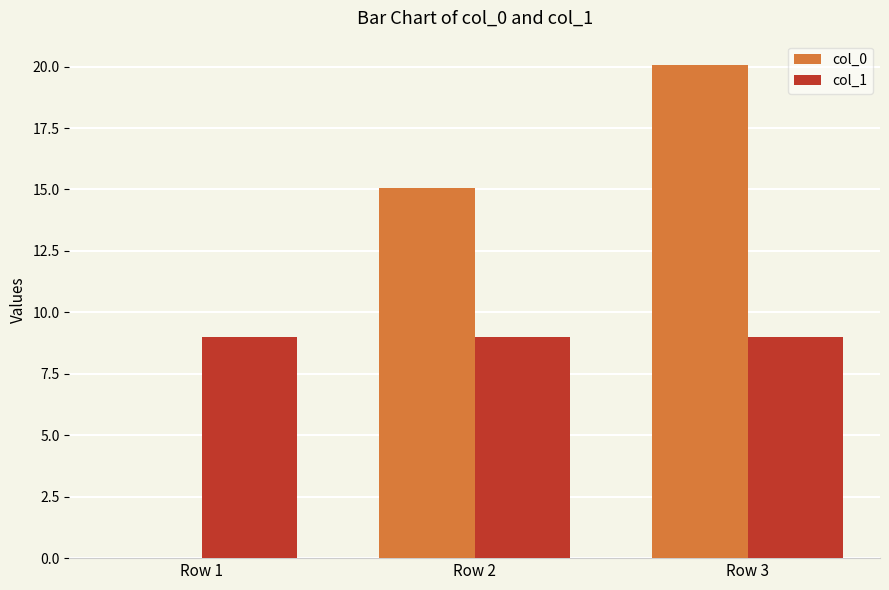

What is the total value across all series at Row 1?

9.0